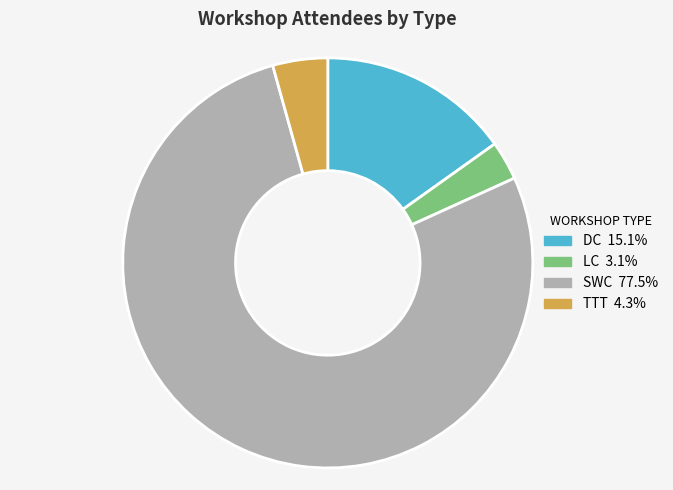

Does SWC account for over 50% of the chart?

Yes